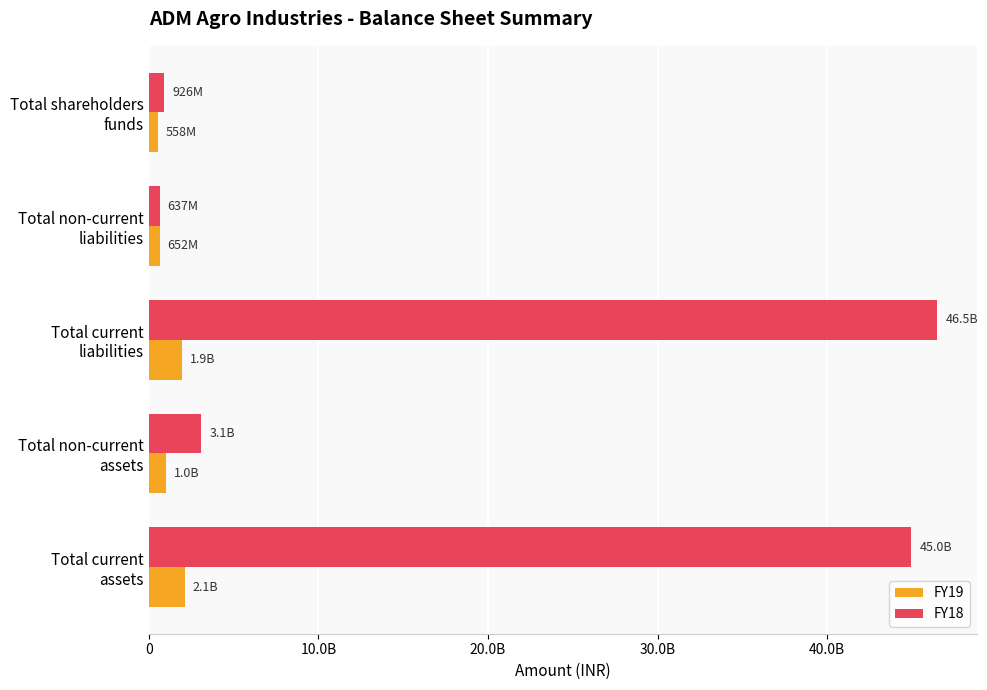

What is the highest value of the FY18 series?

46493624672